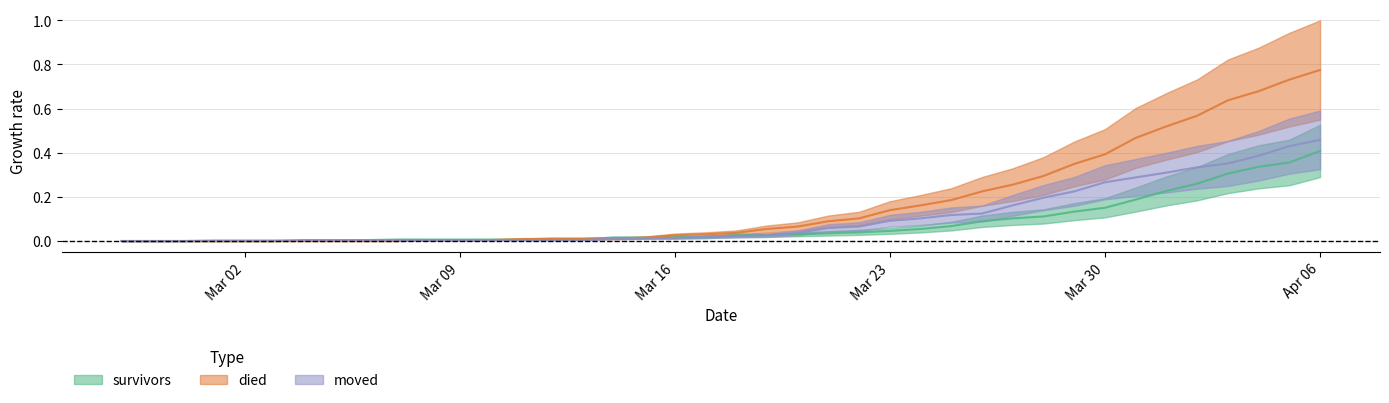

The value of died at 2020-03-19 is 0.1. True or false?

True